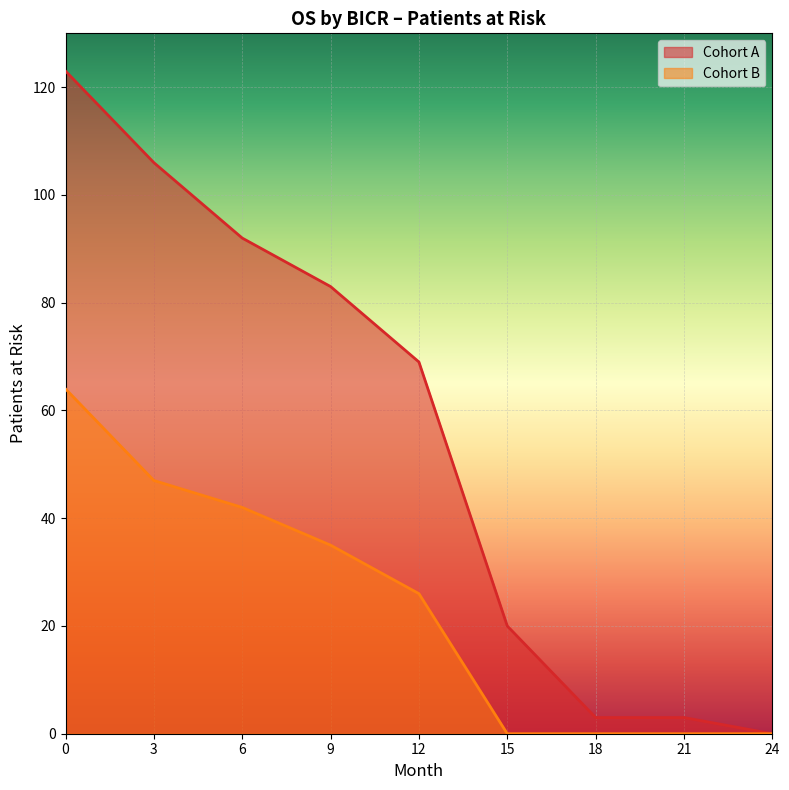

How many categories are shown in the chart?

9